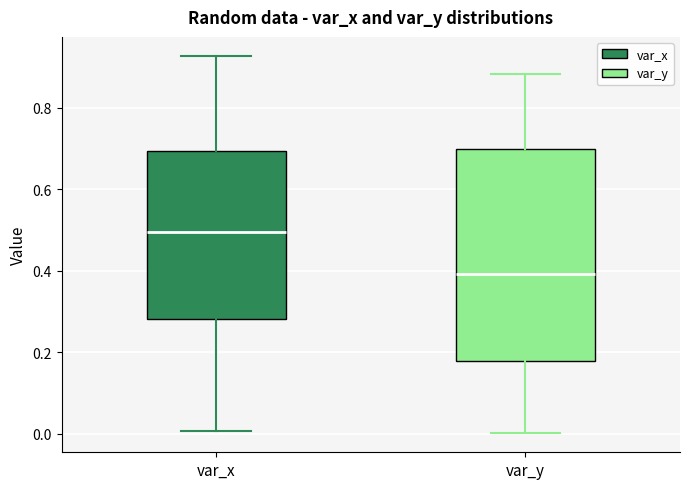

Reading left to right, transcribe this box plot: for each box, give where its median line is, the range the box spans, and where its two whiskers end, as read against the y-axis. The values are not printed on the chart, so give them approximately, as read against the axis.

var_x: median 0.50, box 0.28 to 0.70, whiskers 0.00 to 0.92
var_y: median 0.40, box 0.18 to 0.70, whiskers 0.00 to 0.88